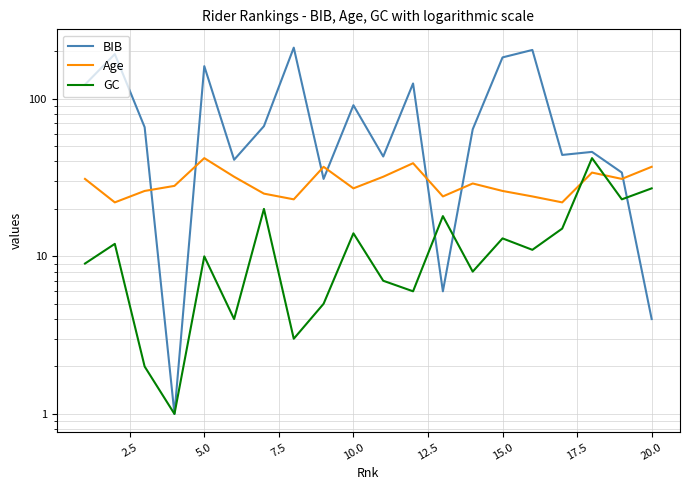

How many distinct data groups are displayed?

3